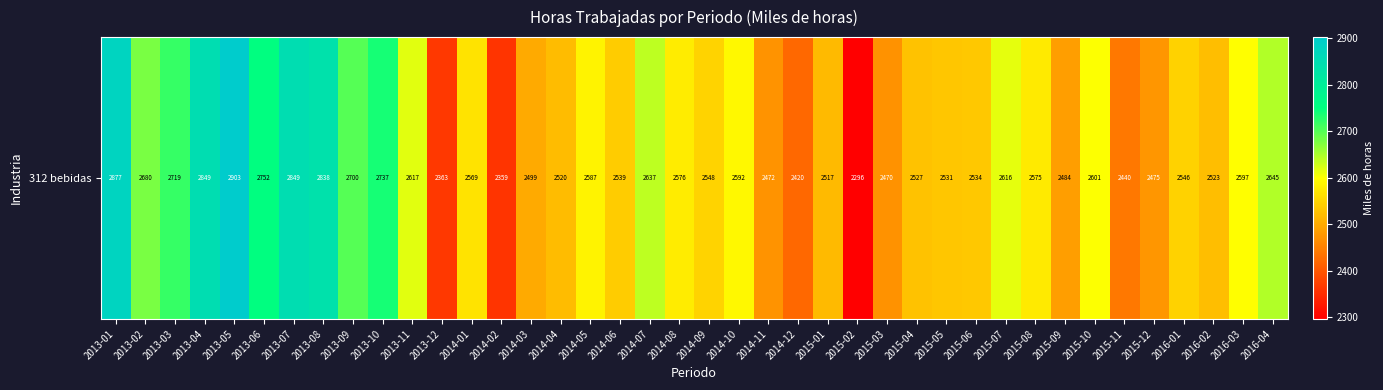

What is the sum of all values?

103581.7